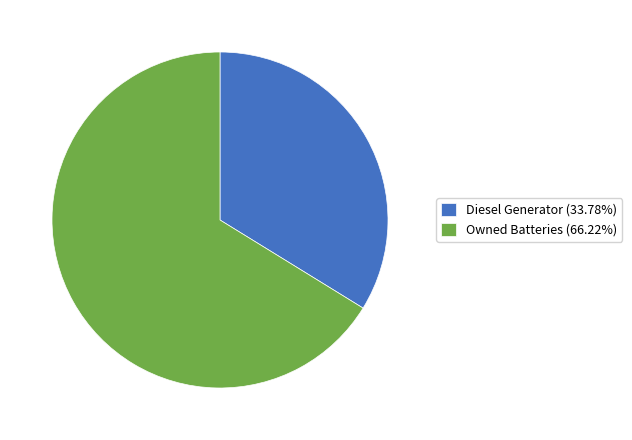

Is the sum of Diesel Generator and Owned Batteries greater than half?

Yes